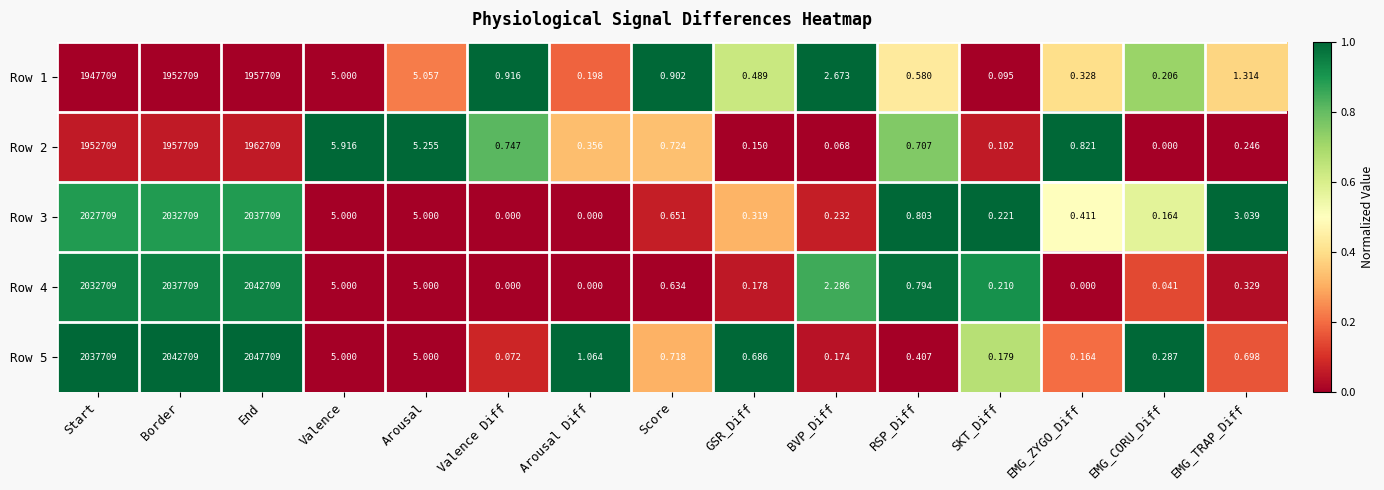

Which series has the largest total across all categories?

Row 5